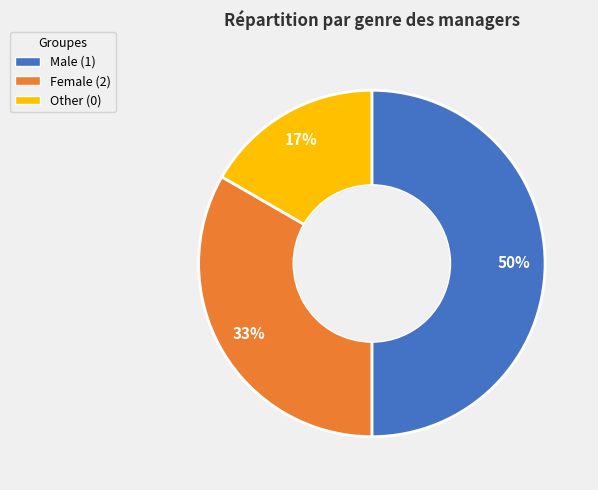

To the nearest percent, what is the difference between the largest and smallest slice percentages?

33%